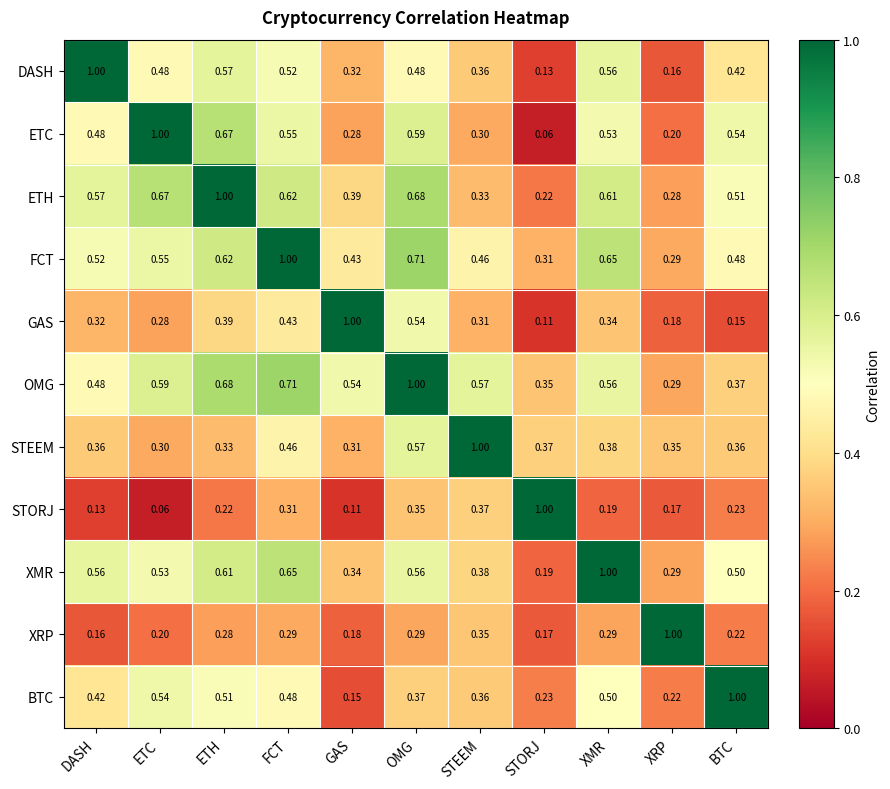

At which label is ETC closest to 0?

STORJ